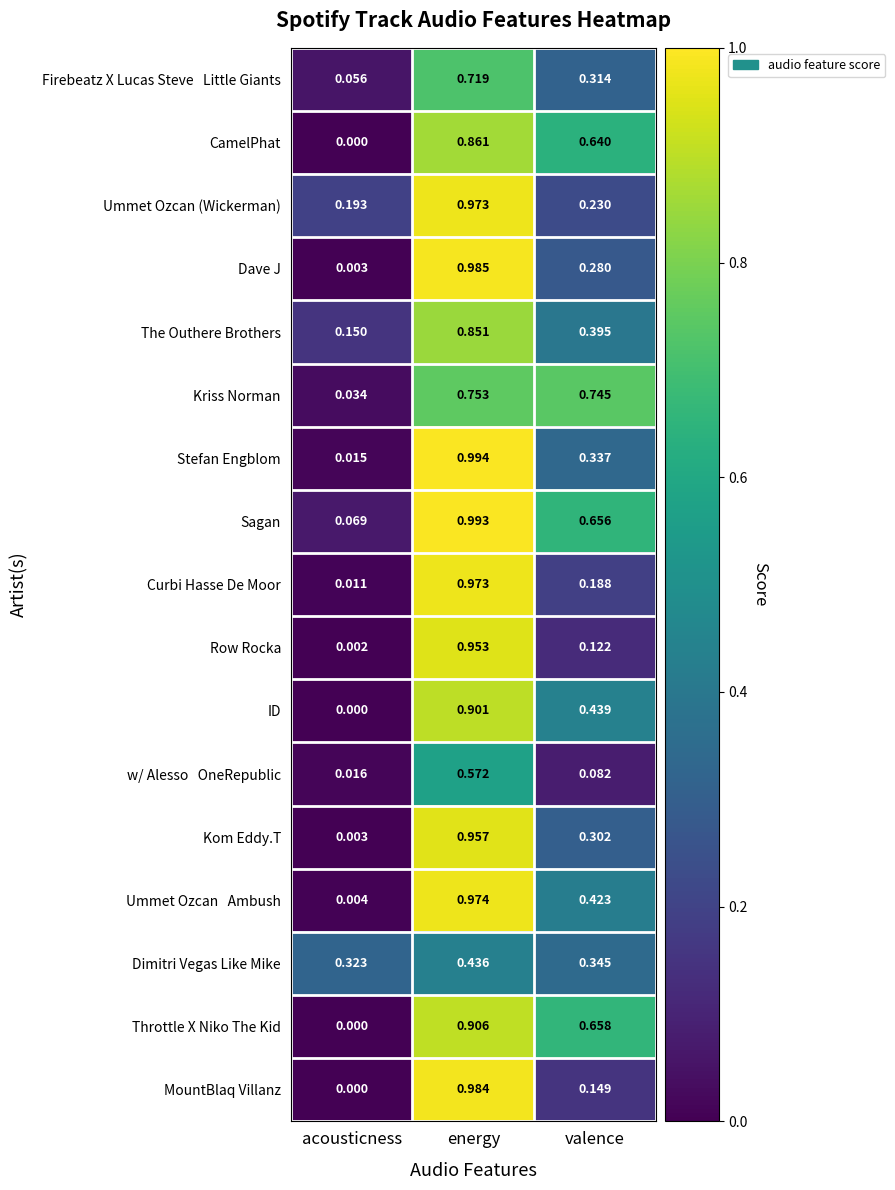

At which category is the sum across all series the highest?

energy